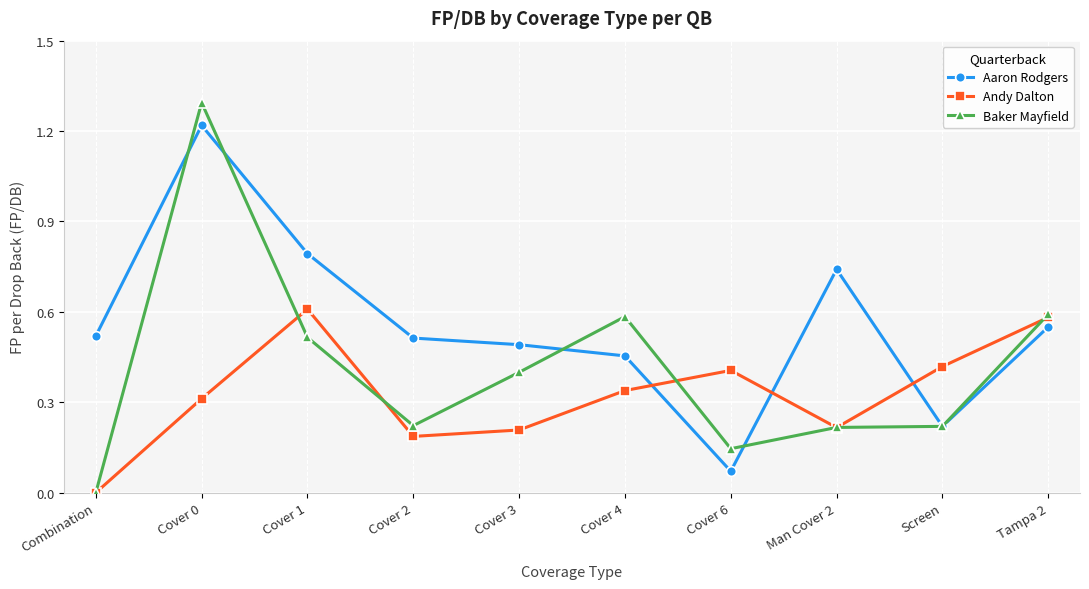

How many lines are shown in the chart?

3